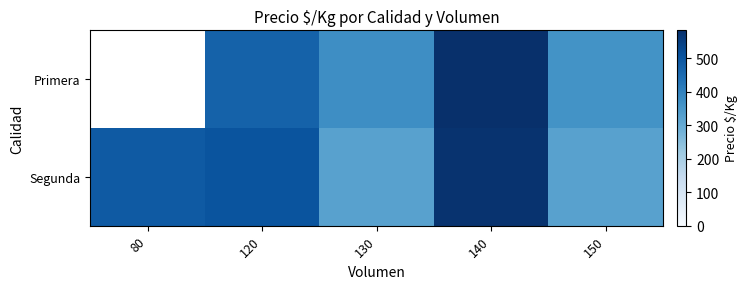

What is the greatest value displayed?

583.3